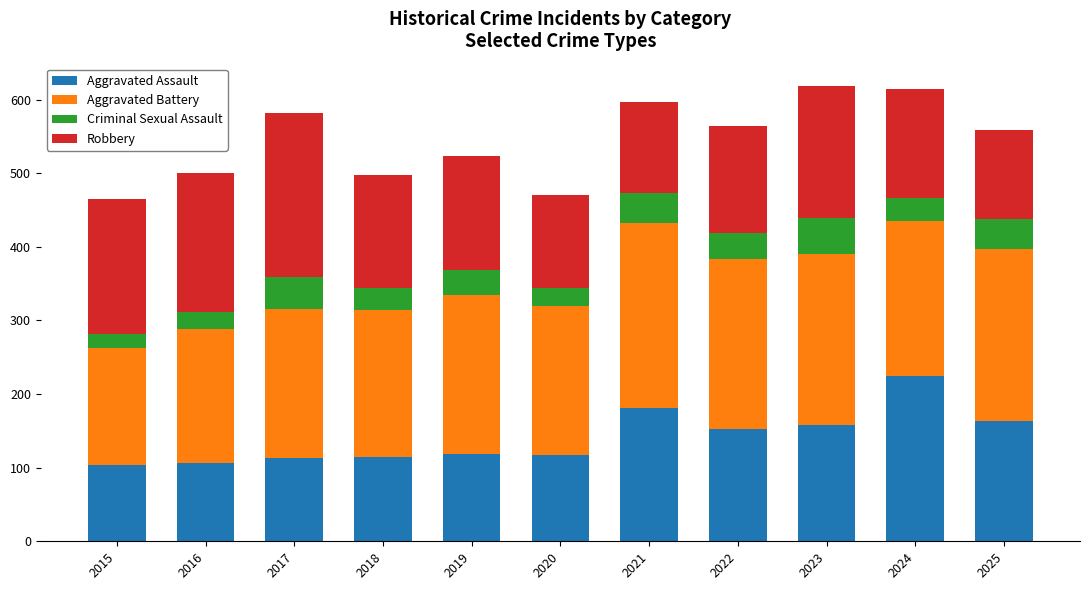

At which label does Aggravated Assault reach its peak?

2024